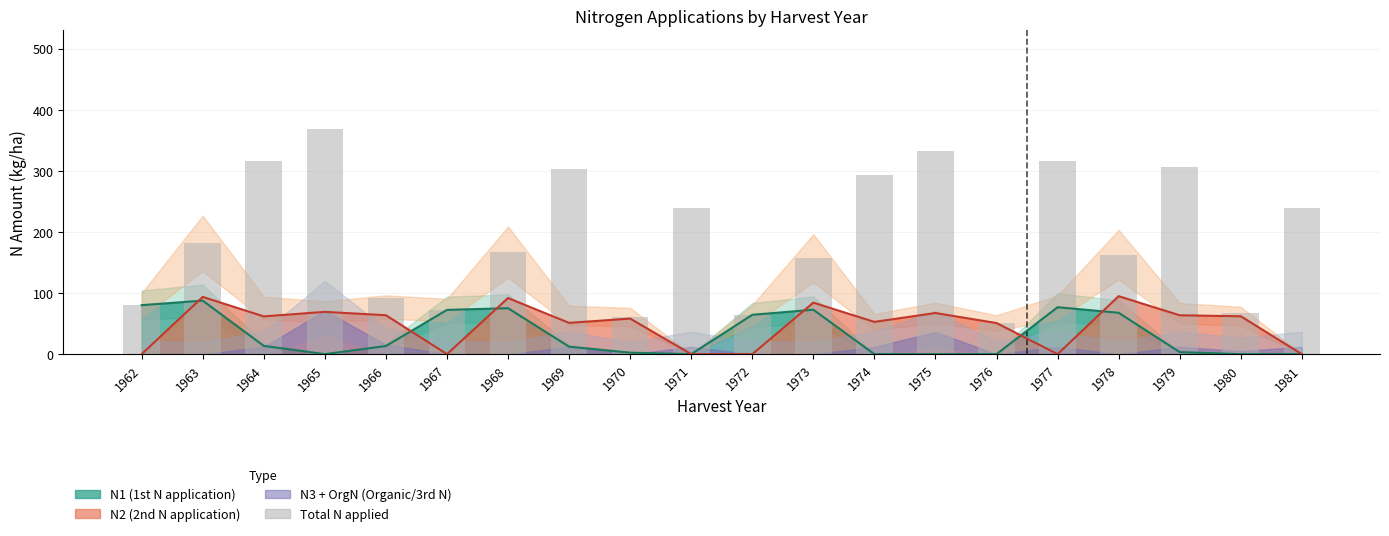

What is the sum of the values at 1966 and 1963?

274.0